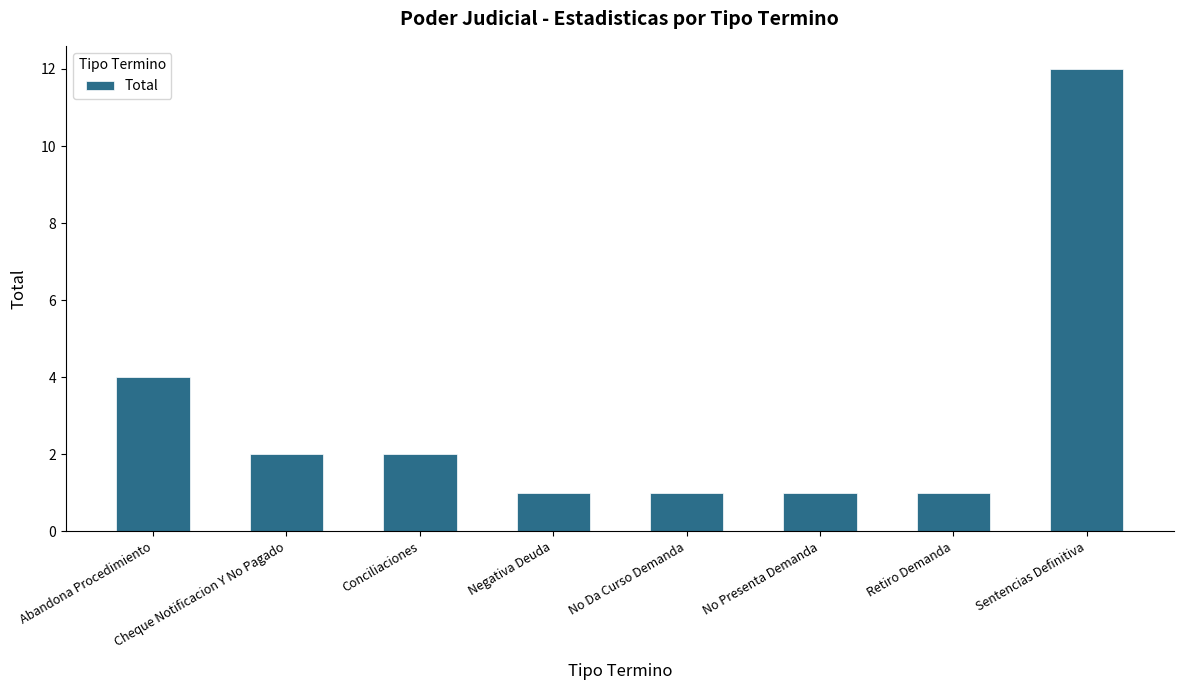

Is it true that the value at Conciliaciones is 1?

False